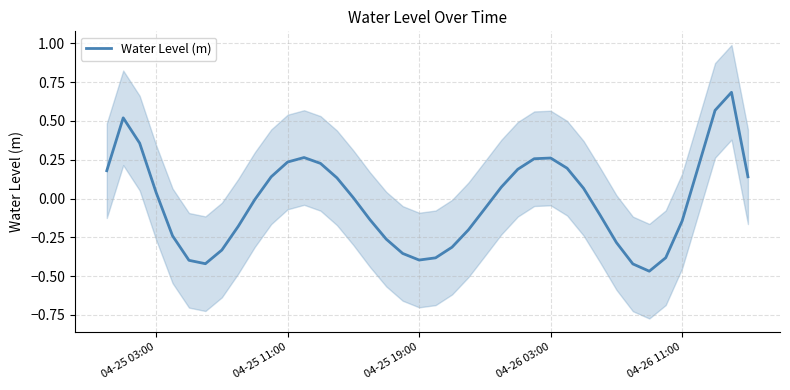

Count the number of values greater than 0.

20